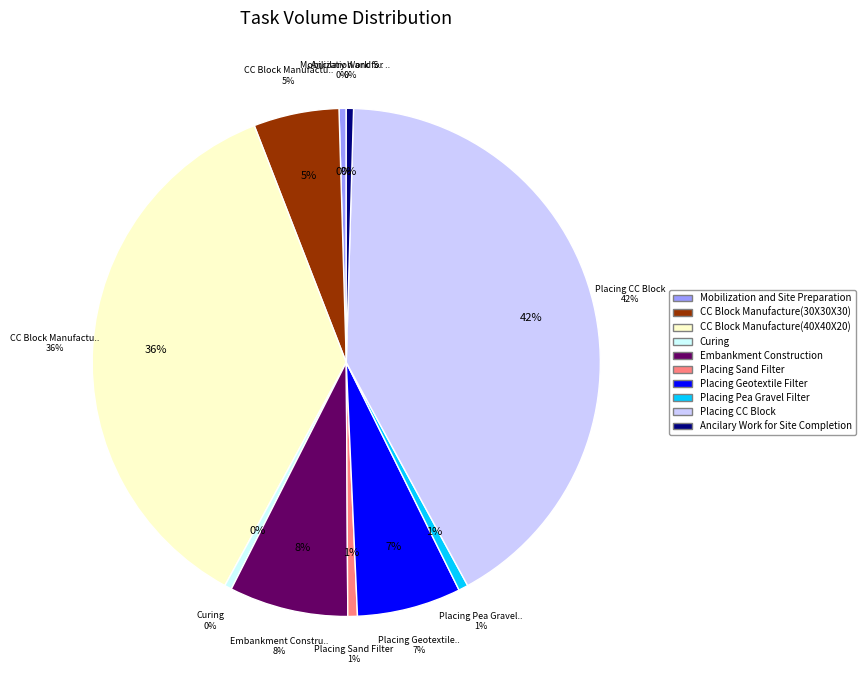

Does any single category account for the majority?

No